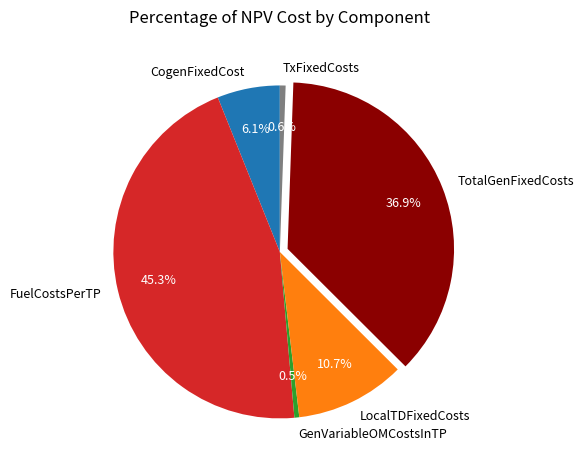

Which has a higher value, GenVariableOMCostsInTP or CogenFixedCost?

CogenFixedCost